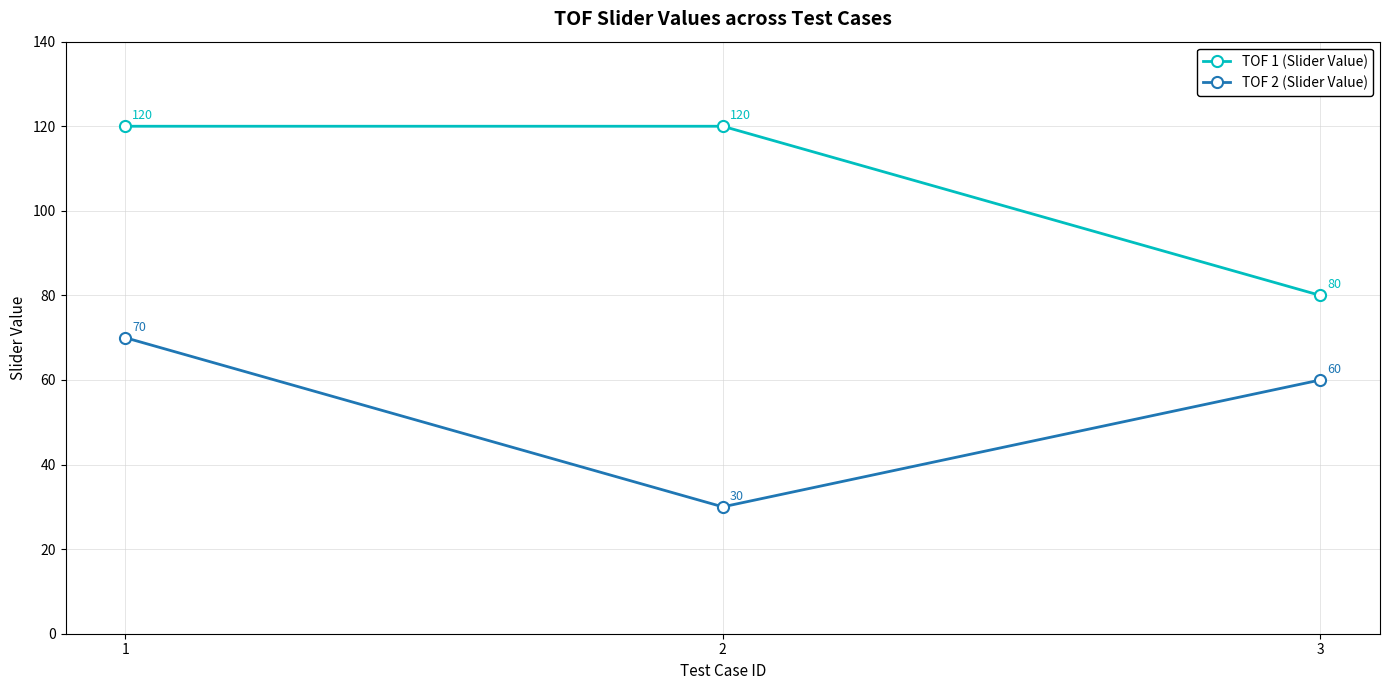

At how many categories does at least one series exceed 74?

3